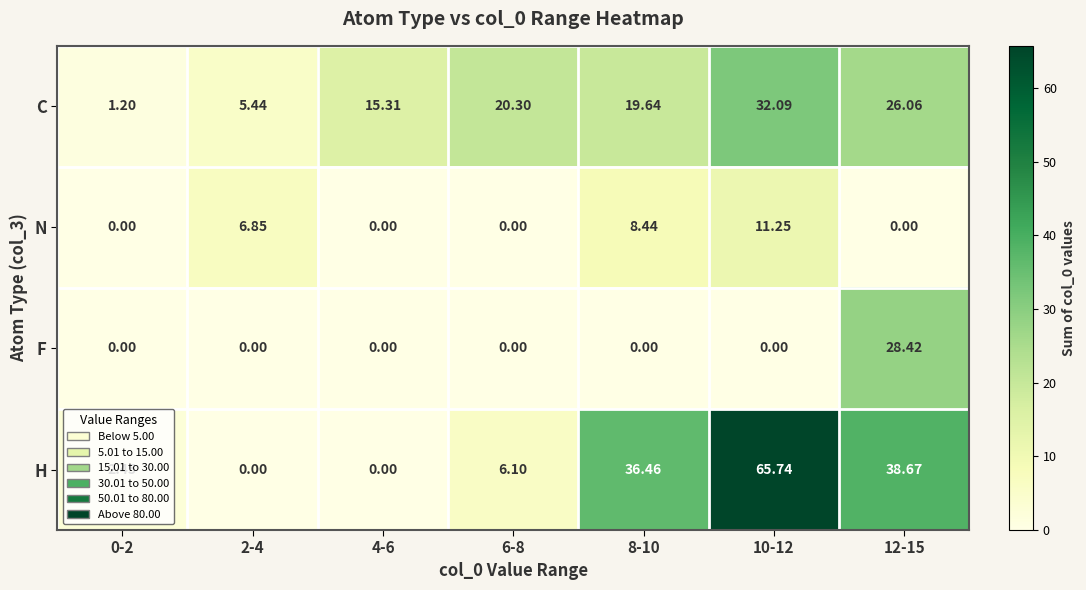

List the series in order of their peak value, lowest first.

N, F, C, H